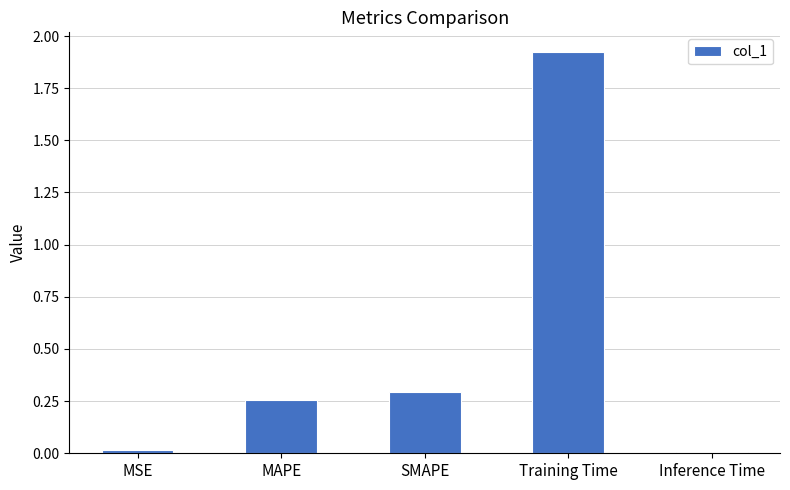

What is the sum of all values?

2.5